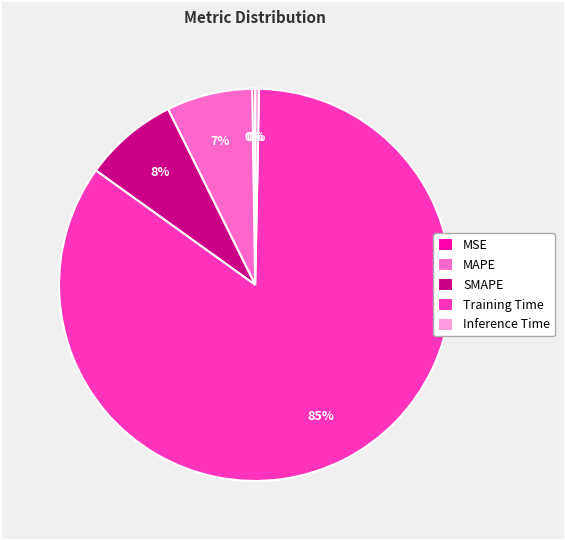

Do MAPE and Inference Time together represent more than half of the pie?

No